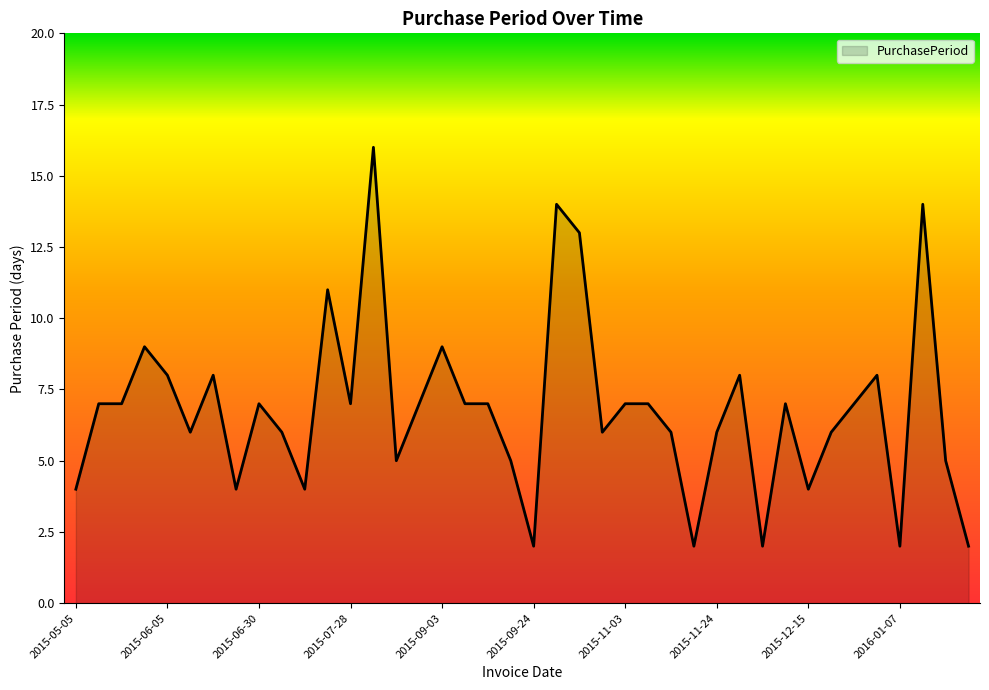

What is the greatest value displayed?

16